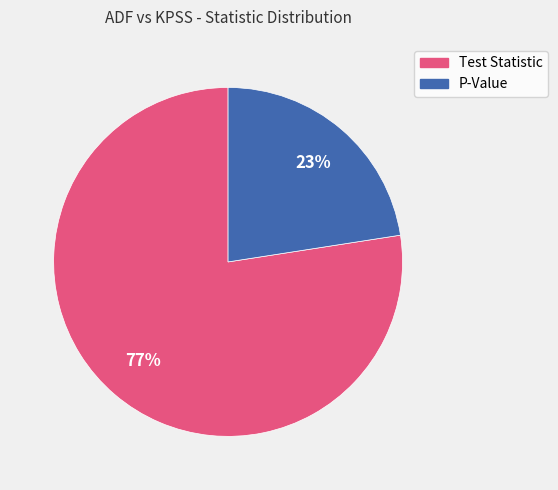

Combined, do Test Statistic and P-Value account for over 50%?

Yes